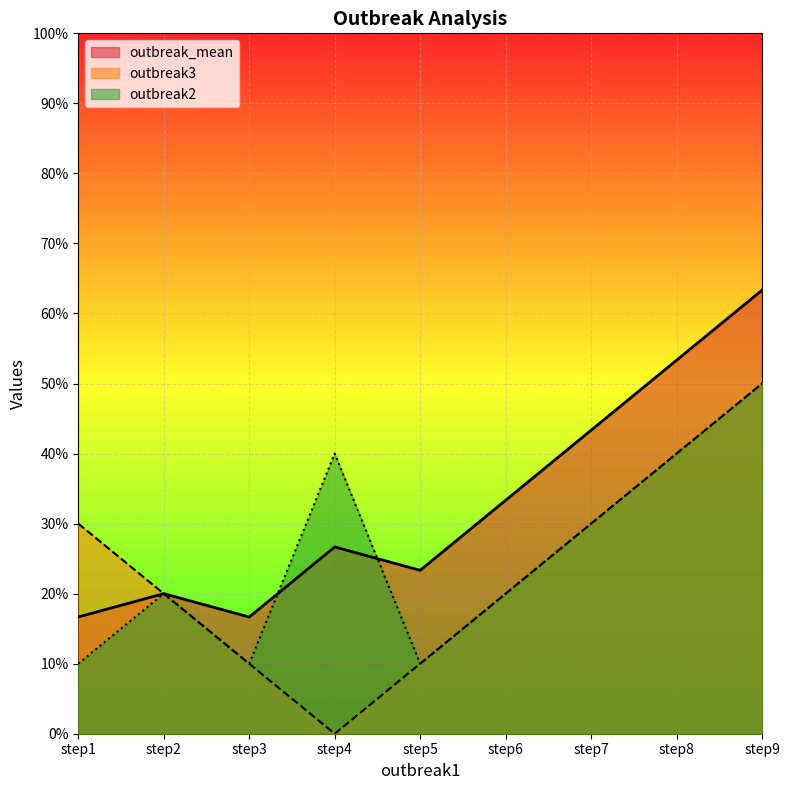

What are all the series names shown in the legend?

outbreak_mean, outbreak3, outbreak2